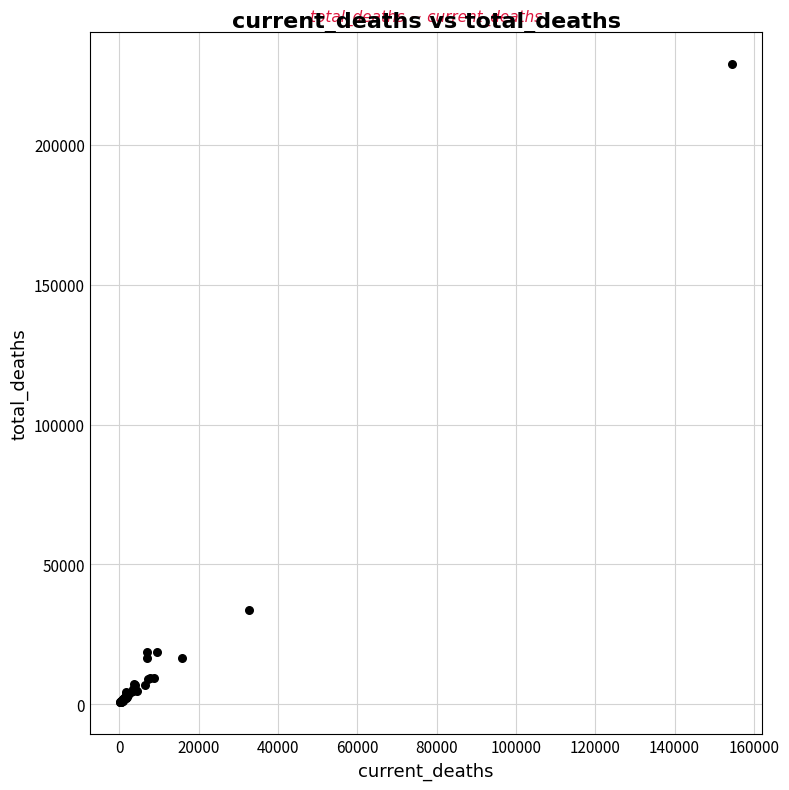

What Y value in the scatter plot is closest to 114750?

33644